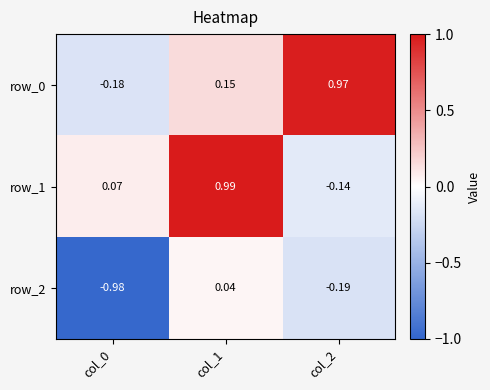

Is the value of row_2 at col_1 greater than the value of row_1 at col_1?

No